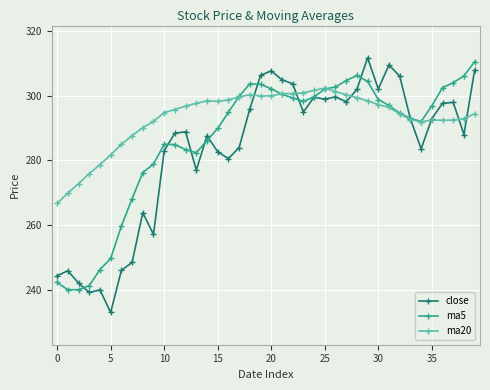

What is the lowest value of the ma20 series?

266.7